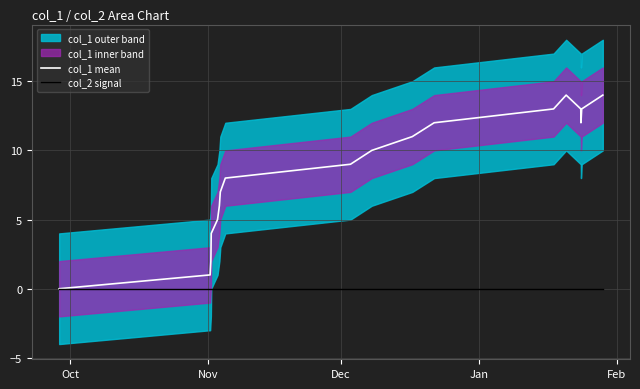

Which series has the largest total across all categories?

col_1 mean